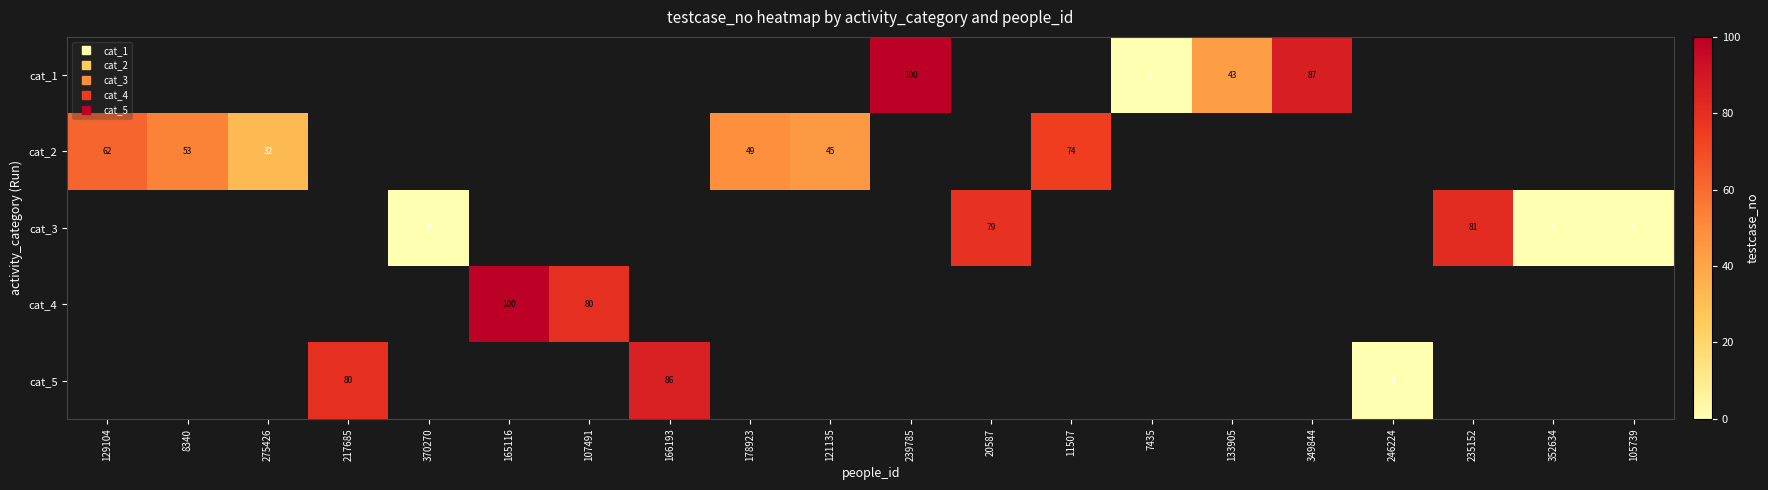

Which series changed the most between 165116 and 107491?

cat_4